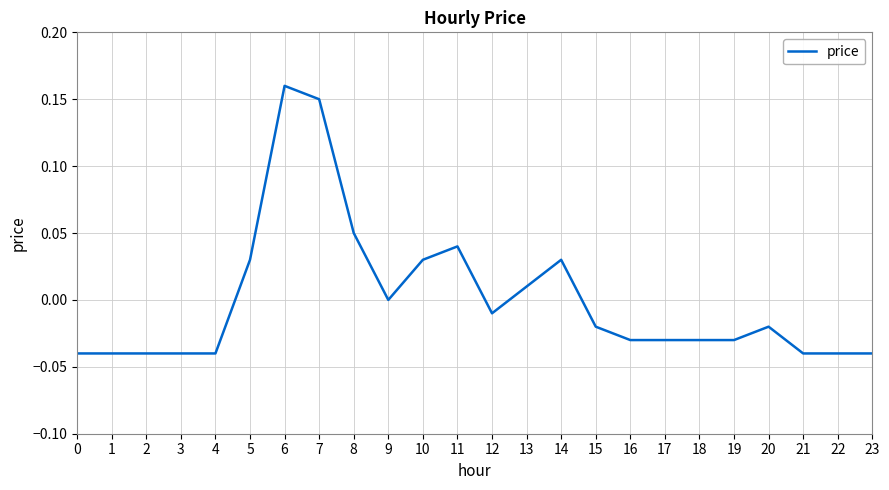

Which label corresponds to the largest value in the chart?

6